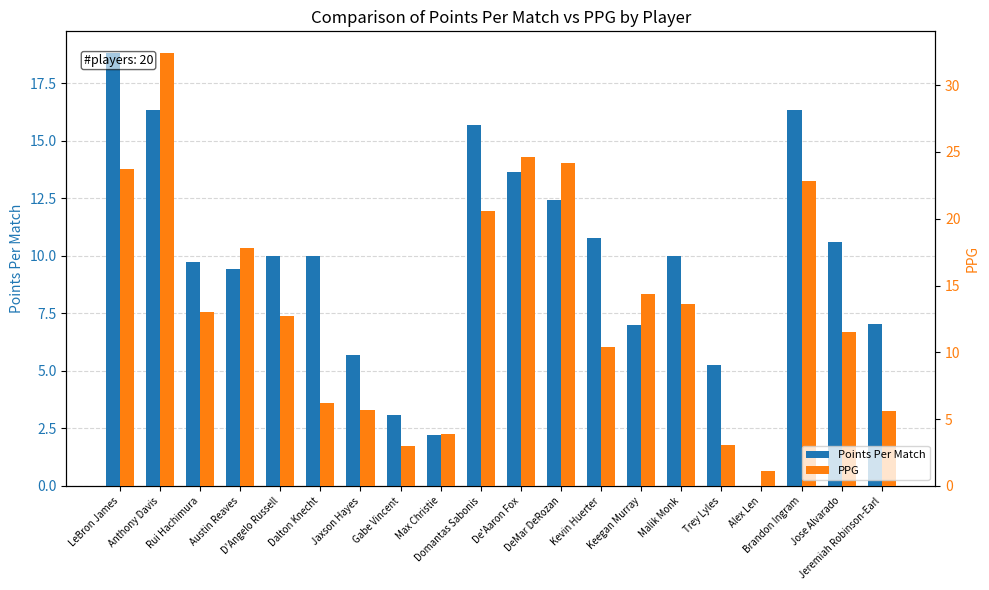

The value of PPG at Gabe Vincent is 4.7. True or false?

False